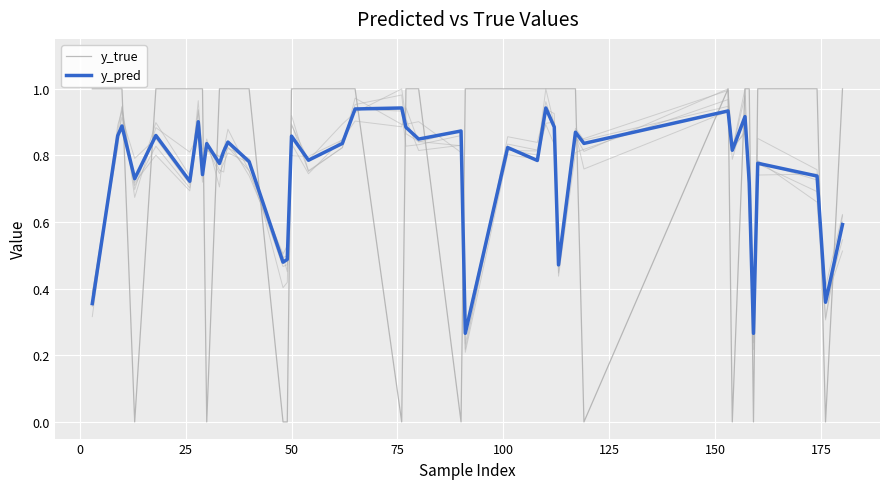

How many times do y_pred and y_true cross each other?

18